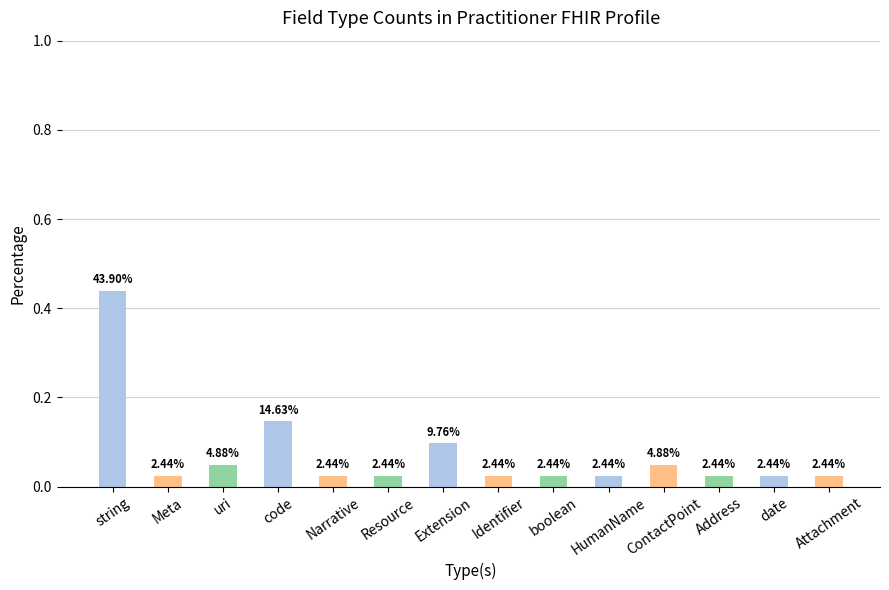

Are the bars horizontal?

No